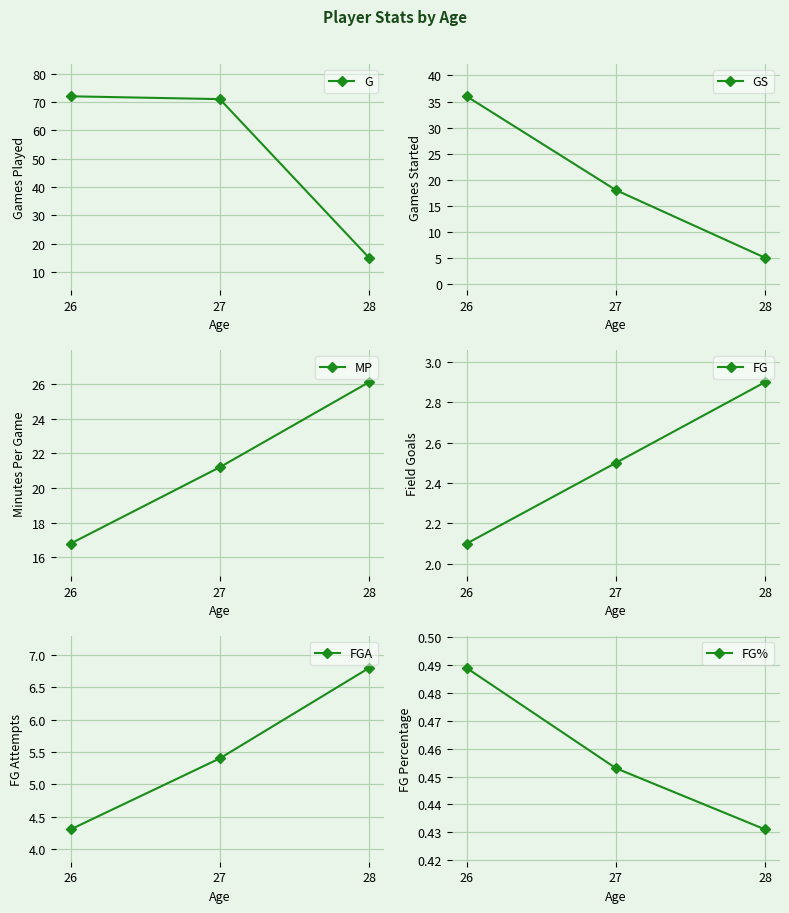

At which category does the chart reach its peak across all series?

26